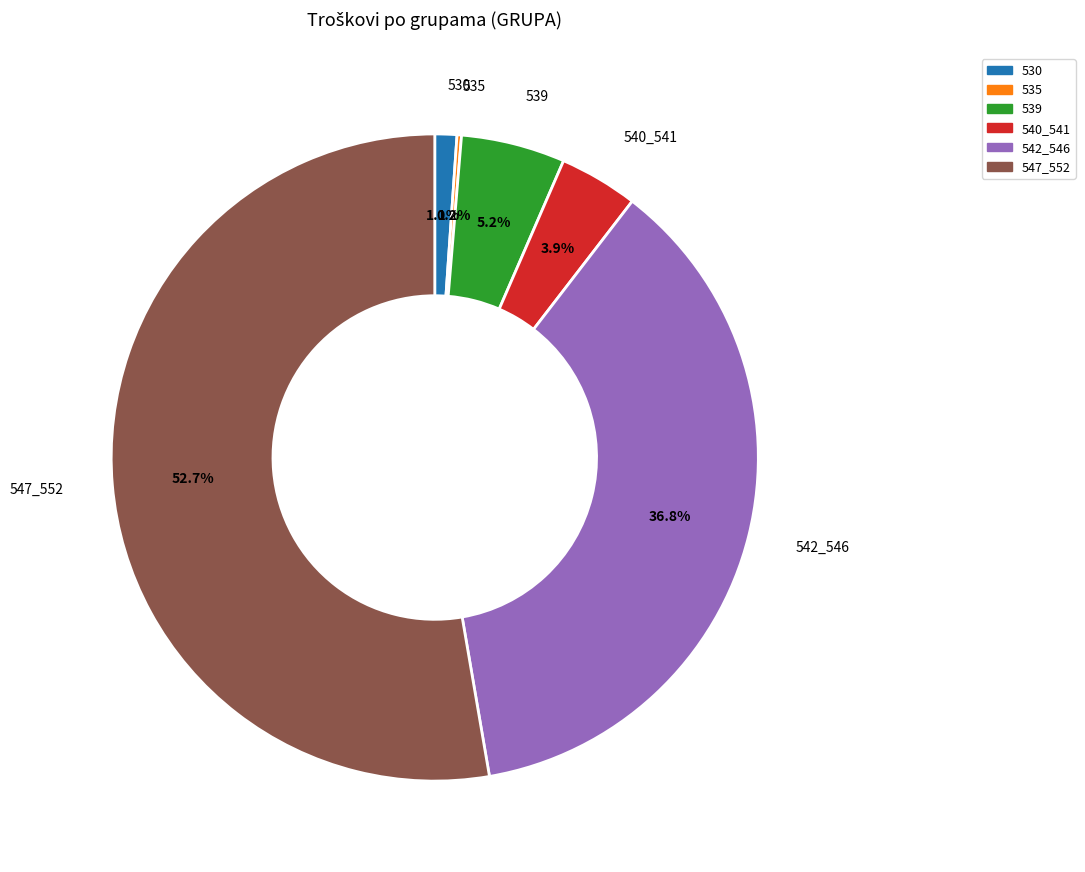

Is there any slice that represents more than half of the pie?

Yes